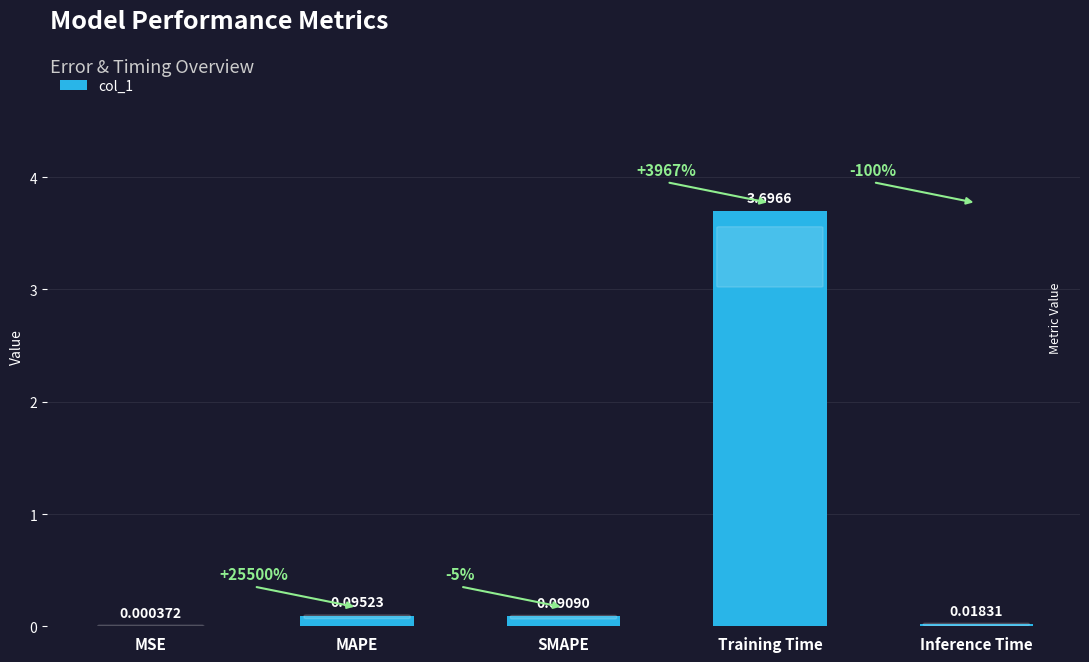

What is the average value?

0.8